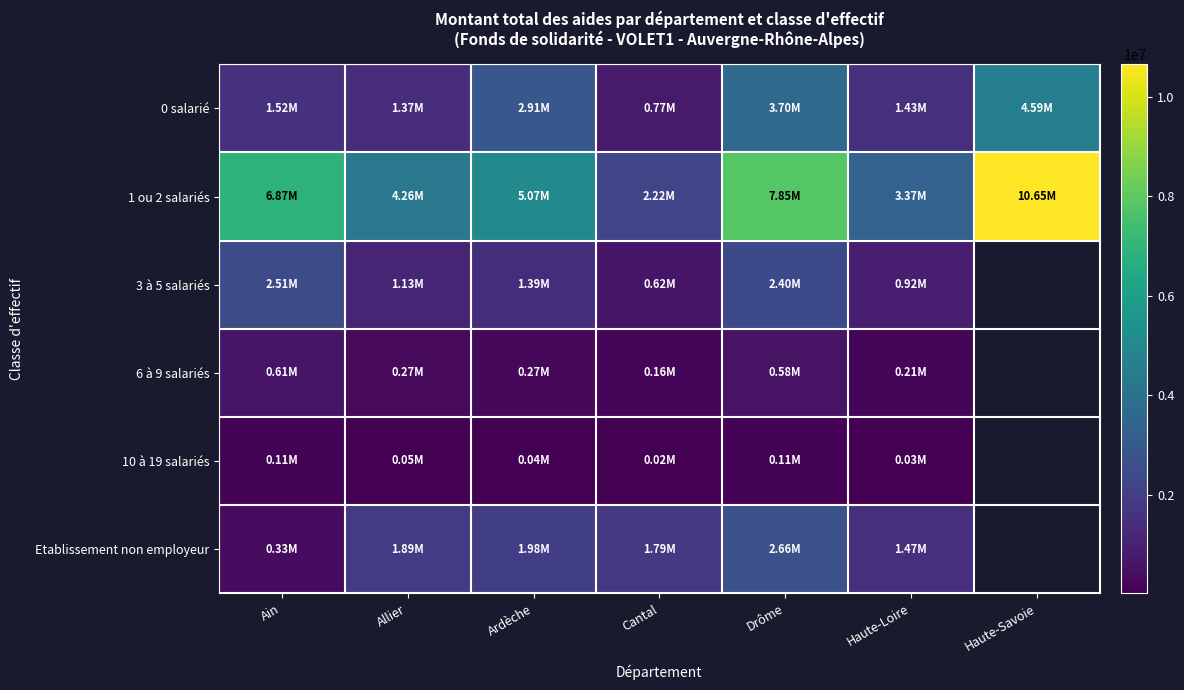

The 10 à 19 salariés series shows 113260.0 at Drôme. True or false?

True